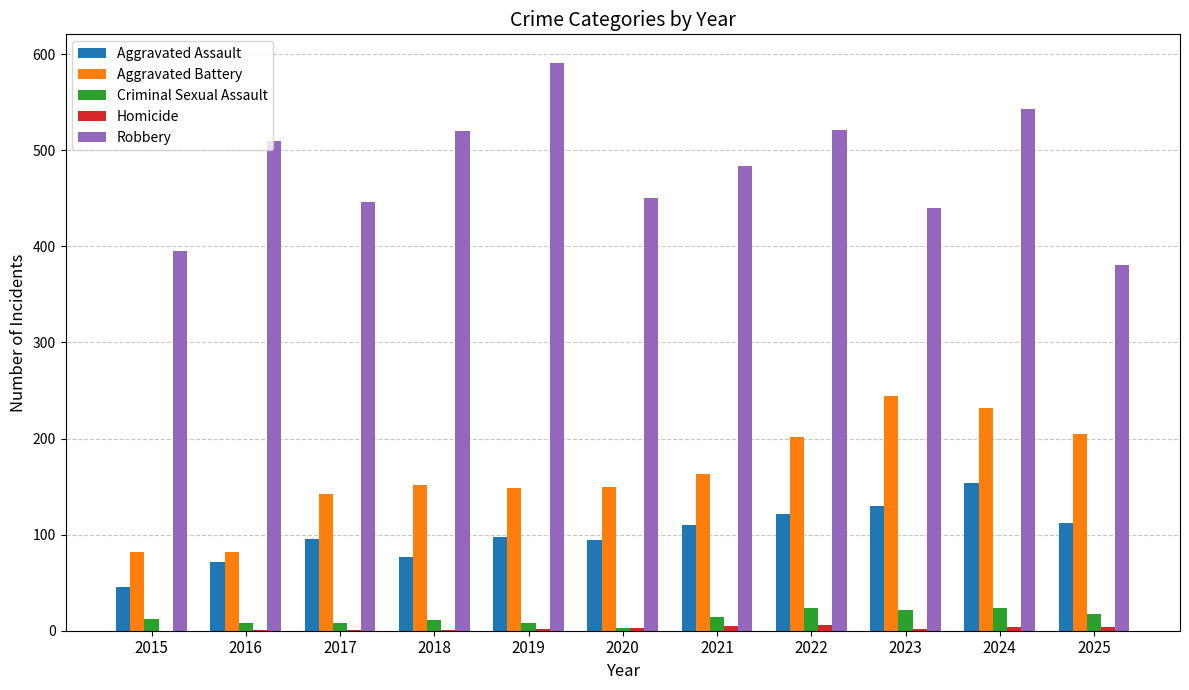

Is the value of Aggravated Battery at 2023 greater than the value of Robbery at 2017?

No